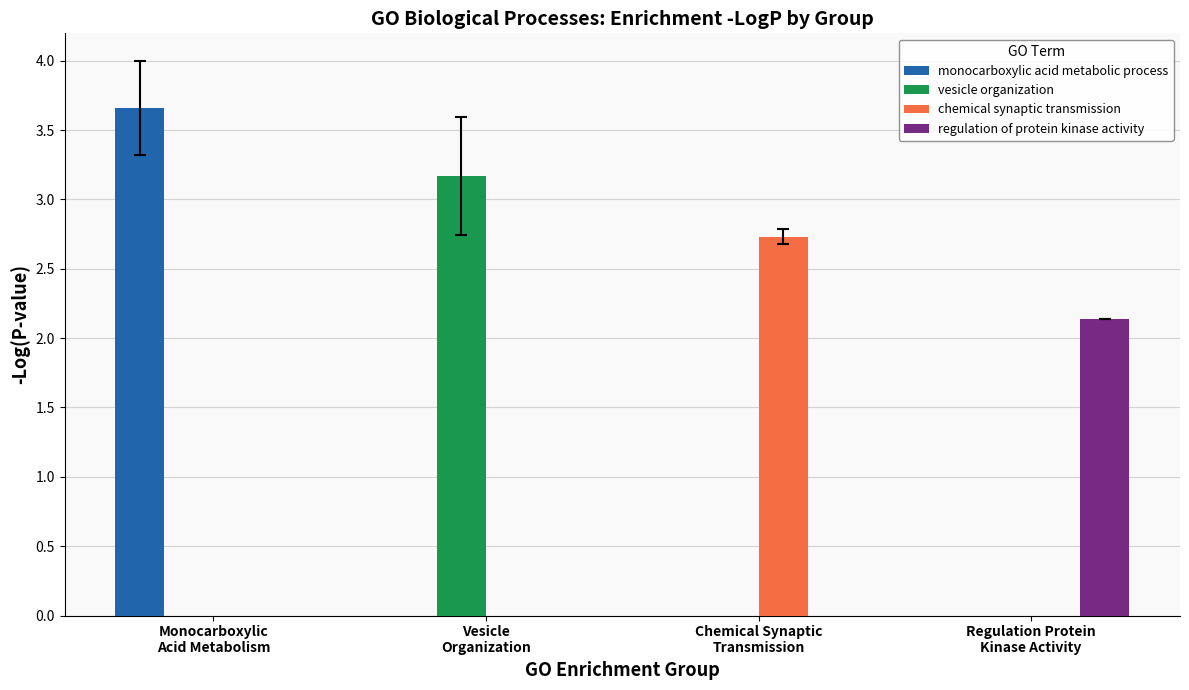

How many groups of bars are there?

4